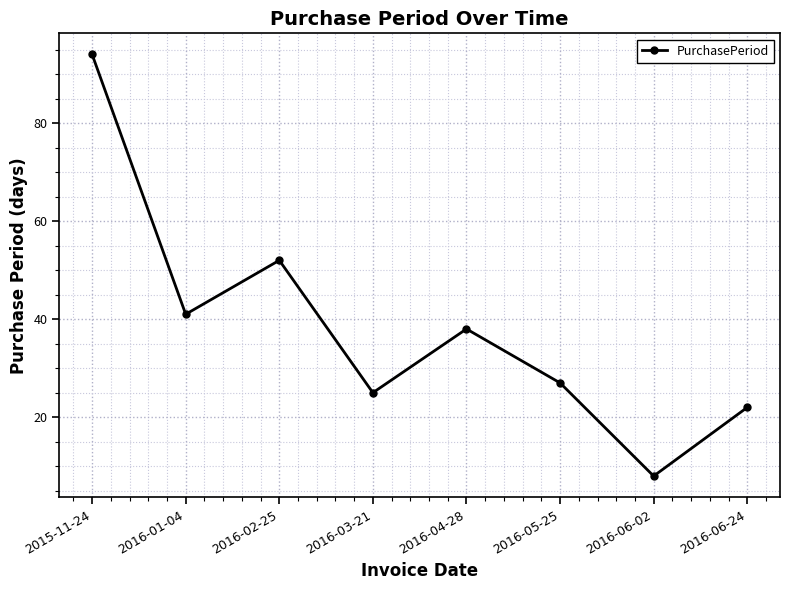

Which has a higher value, 2016-03-21 or 2016-05-25?

2016-05-25